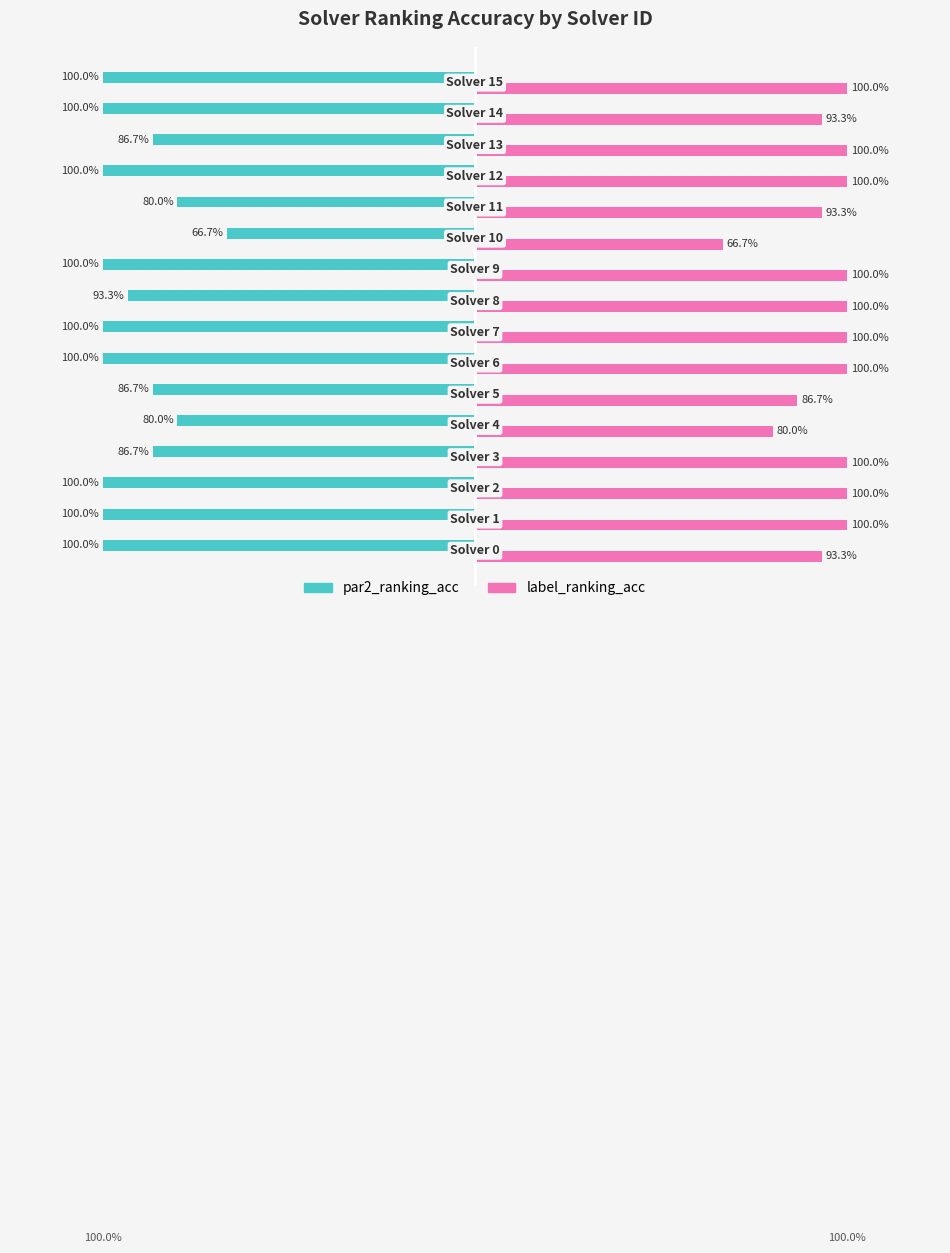

What are all the series names shown in the legend?

par2_ranking_acc, label_ranking_acc